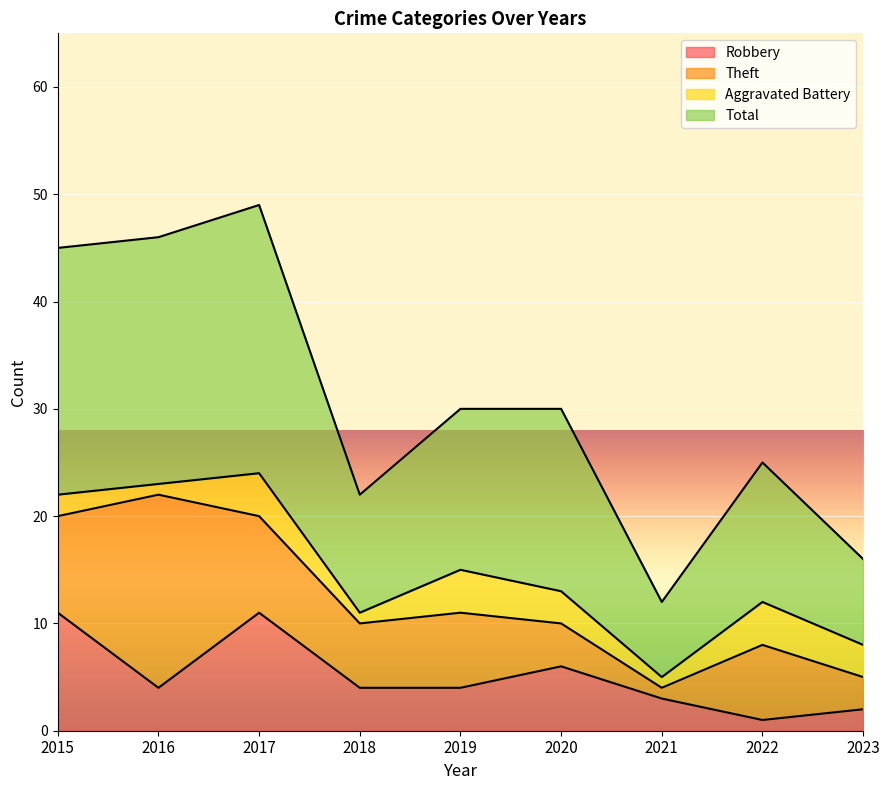

Where is the first local minimum for Total?

2018